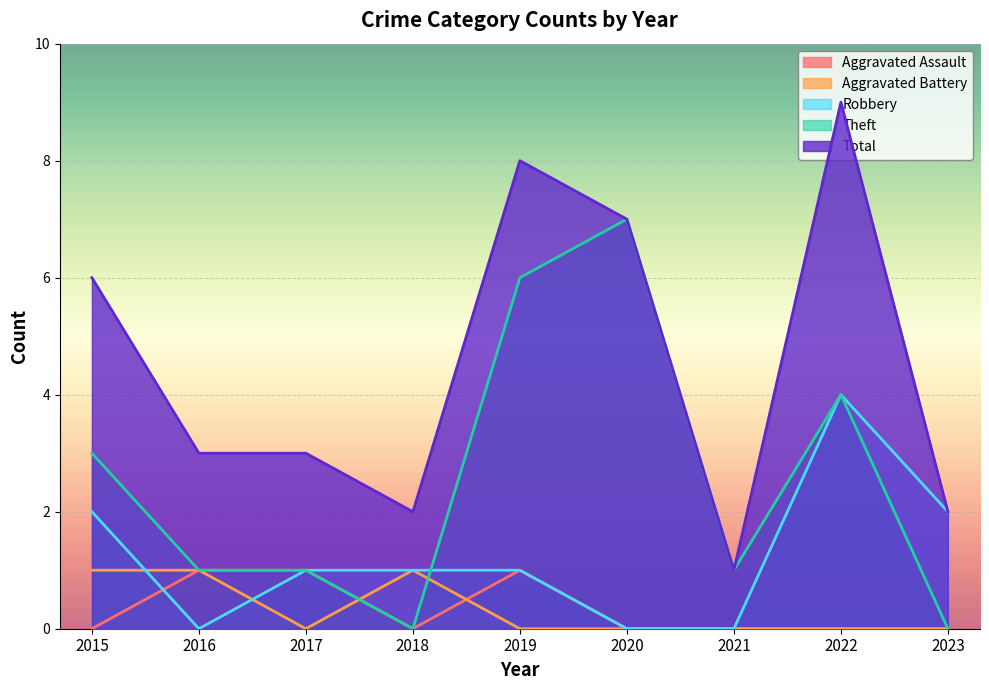

Where is Aggravated Battery nearest to the value 0?

2017